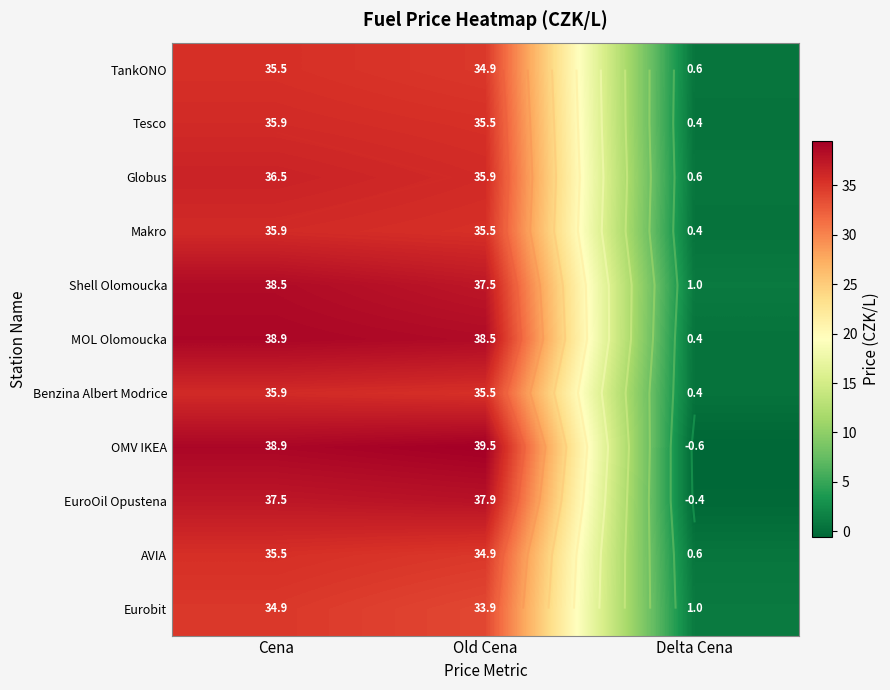

At which label does Tesco reach its peak?

Cena